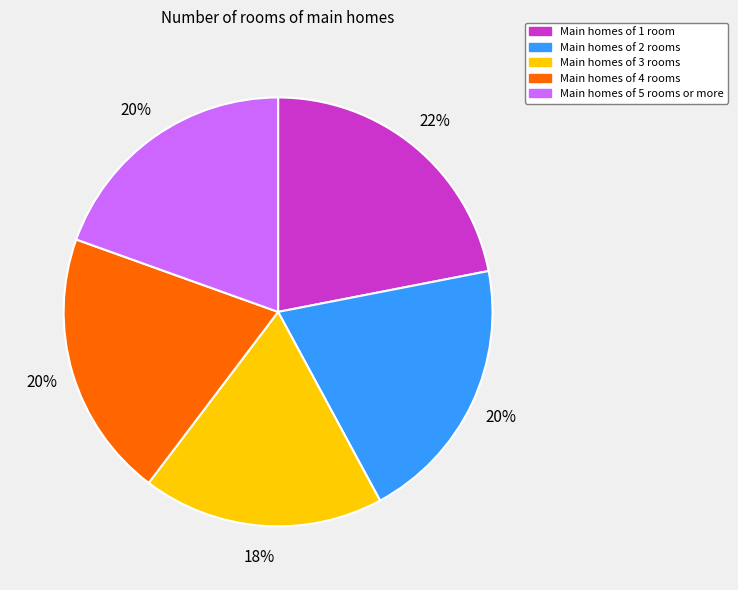

Is there a majority slice in this chart?

No